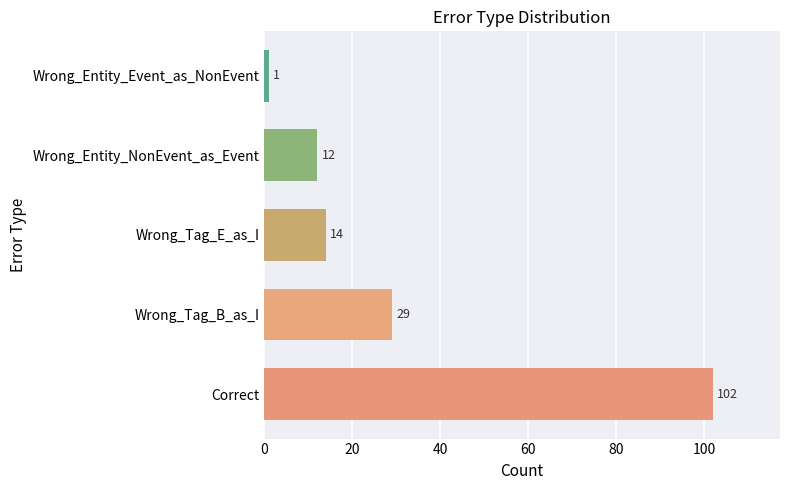

Reading top to bottom, what are all the values shown in this chart?

Wrong_Entity_Event_as_NonEvent=1	Wrong_Entity_NonEvent_as_Event=12	Wrong_Tag_E_as_I=14	Wrong_Tag_B_as_I=29	Correct=102